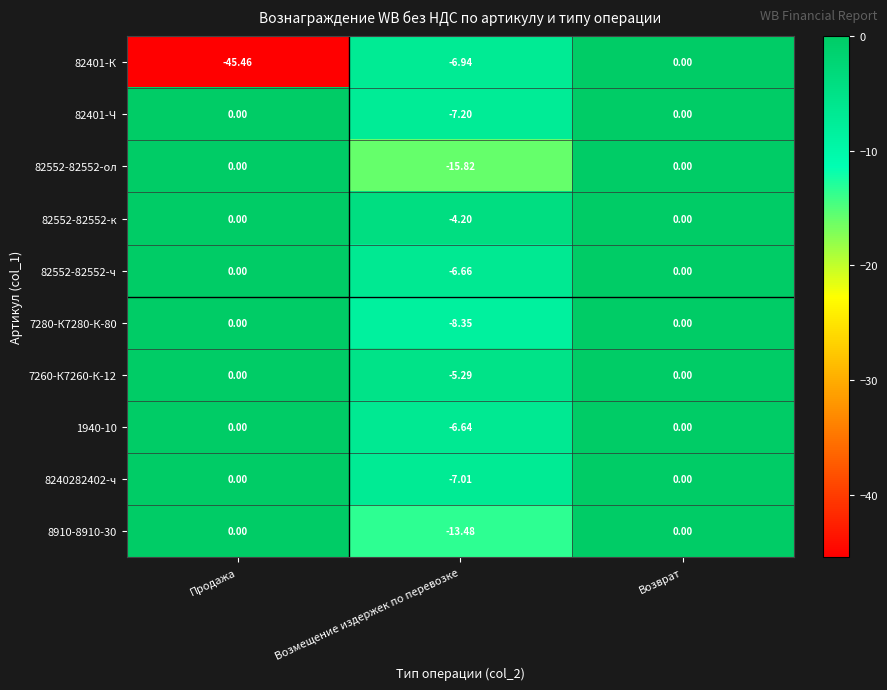

Which label corresponds to the smallest value in the chart?

Продажа